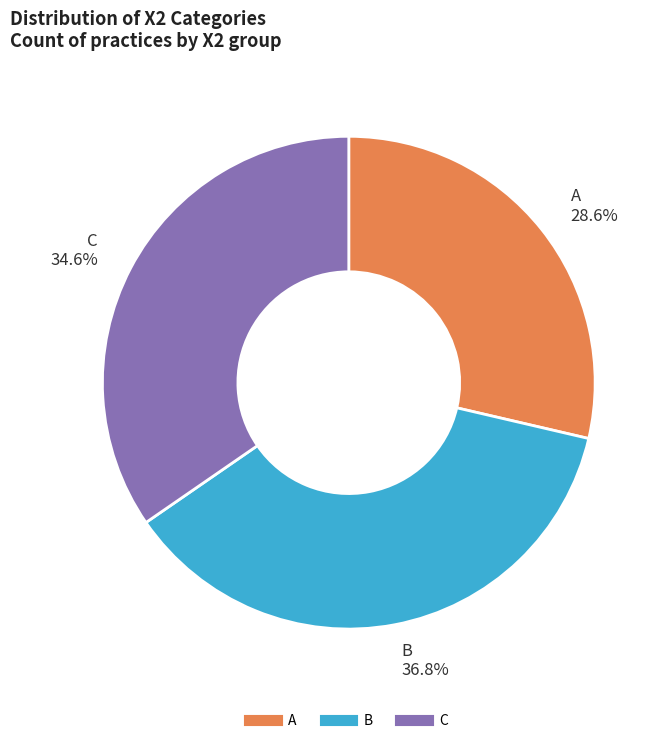

Does any single category account for the majority?

No